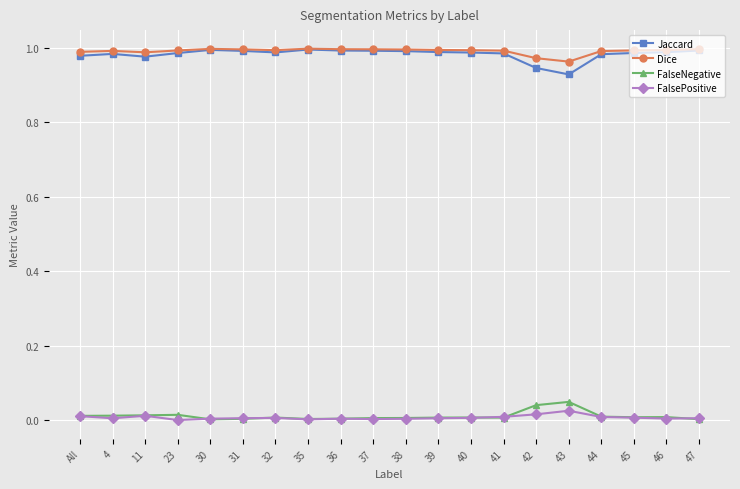

True or false: Dice and FalsePositive intersect in this chart.

False